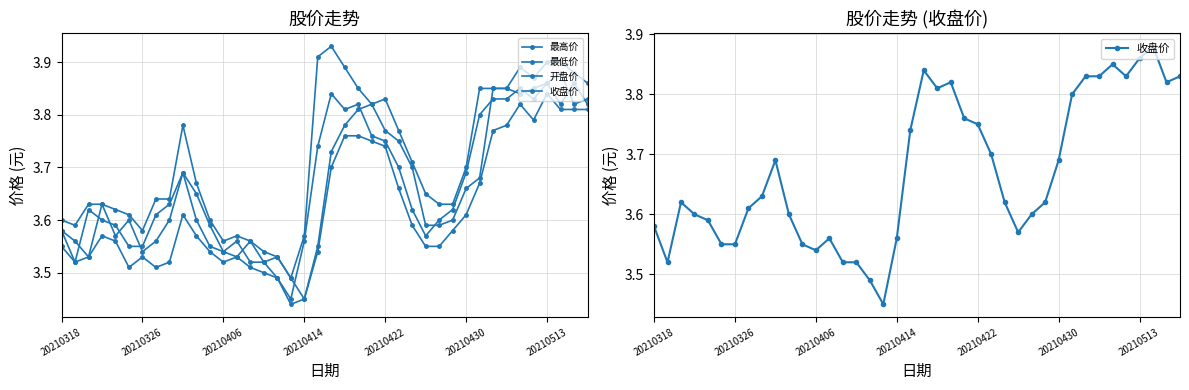

What value does the 收盘价 series have at 20210326?

3.5